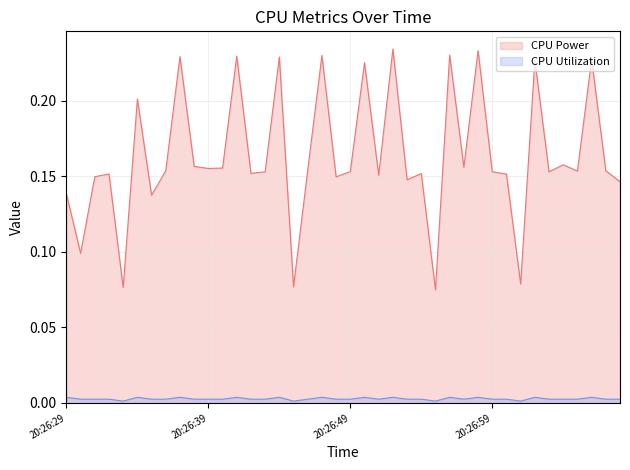

How many lines are shown in the chart?

2